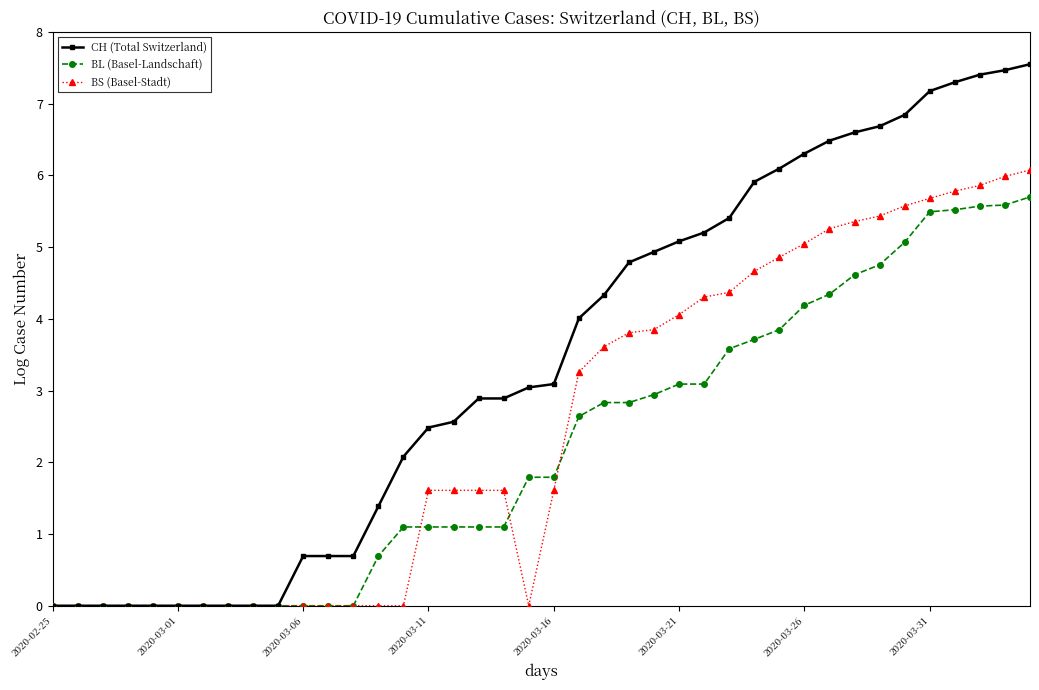

What is the value of the CH (Total Switzerland) point at the 28th from the left?

5.4